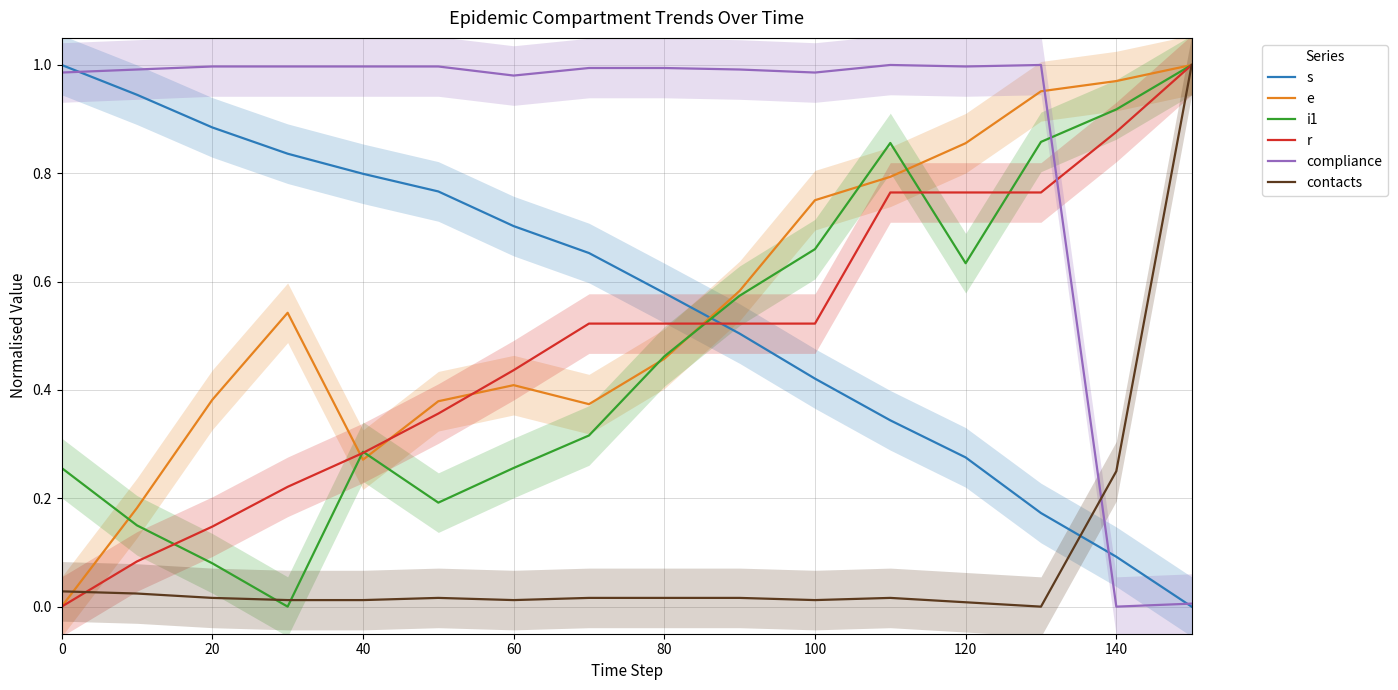

The value of i1 at 40 is 0.1. True or false?

False